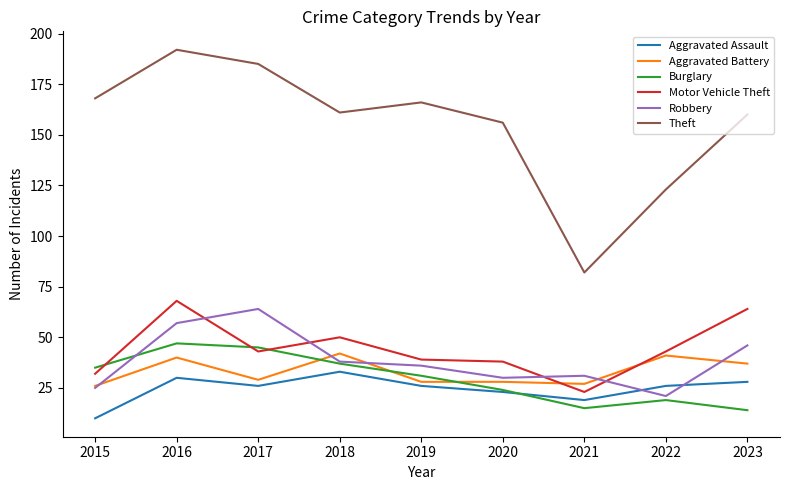

What is the minimum value shown in the chart?

10